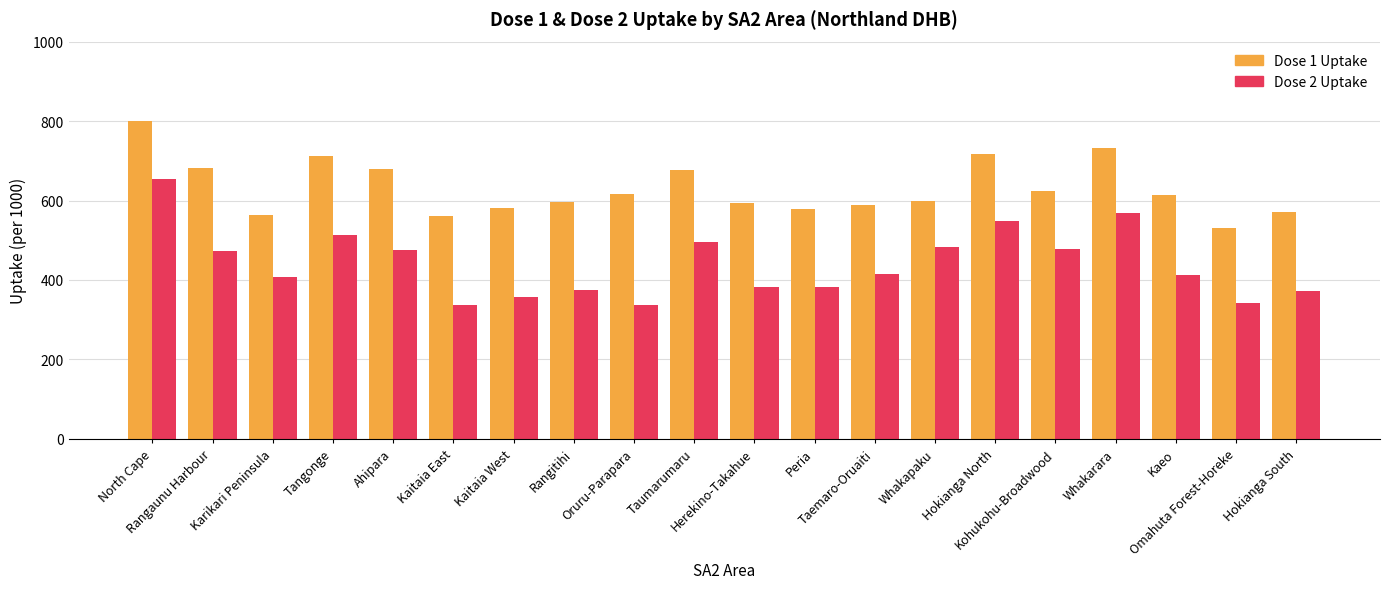

What is the greatest value displayed?

799